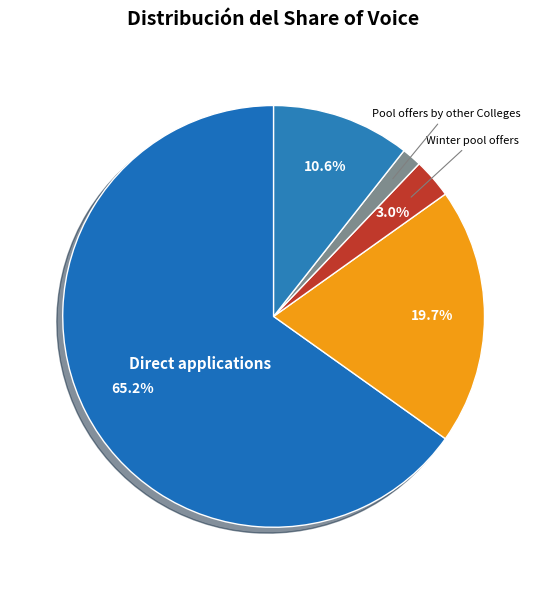

Count the number of slices in the pie.

5